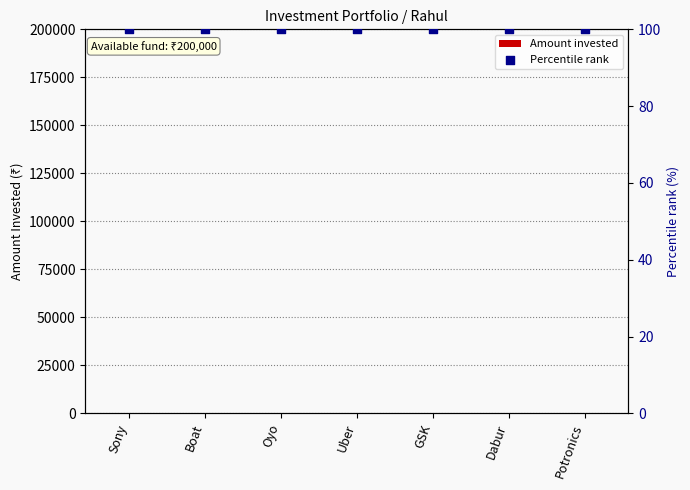

What is the total value across all series at Potronics?

100